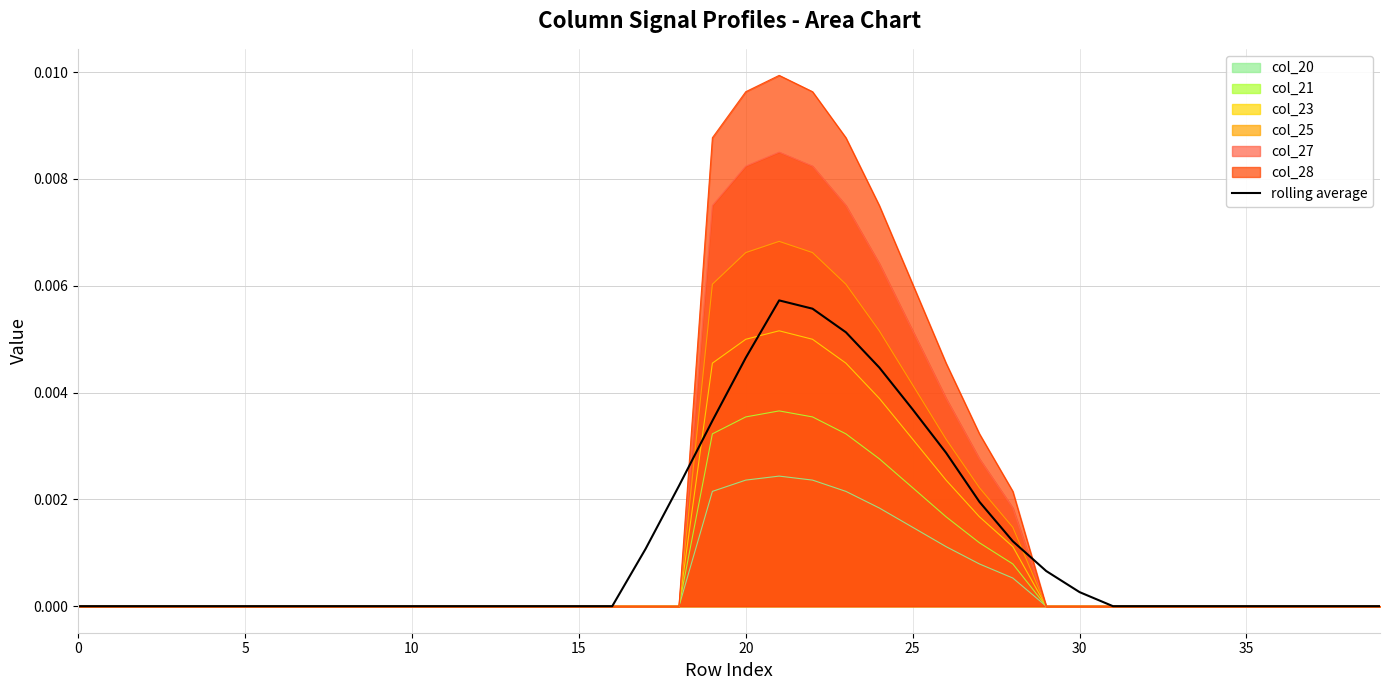

Which label corresponds to the largest value in the chart?

21